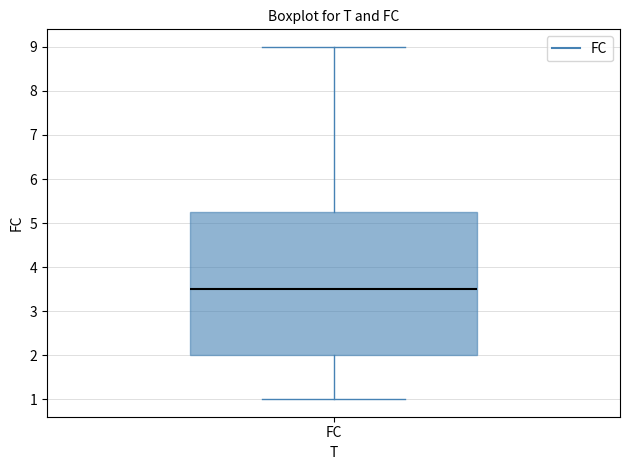

Where does the lower whisker of the box for FC end on the y-axis? The values are not printed on the chart, so give them approximately, as read against the axis.

1.0